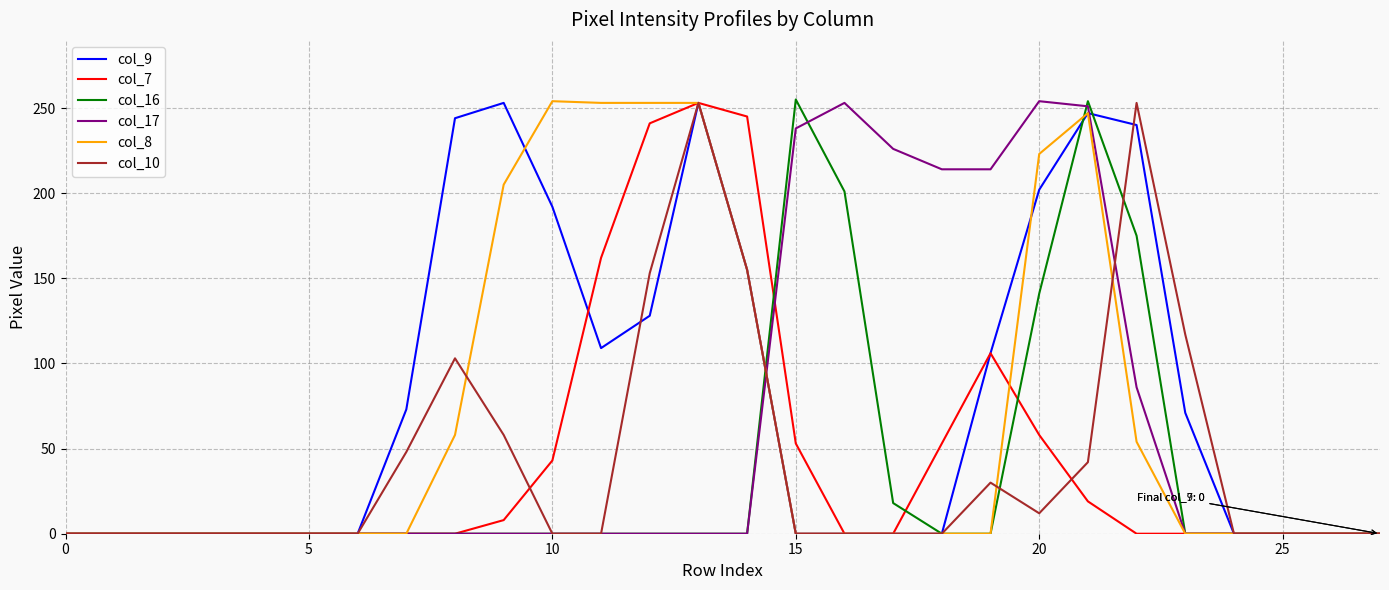

Is this an area chart (filled region under the line)?

No